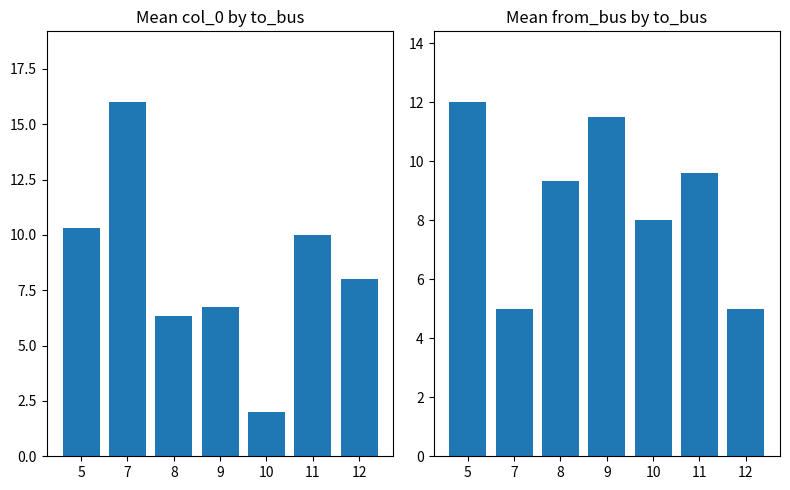

Reading left to right, what are all the values shown in this chart?

col_0: 5=10.3	7=16.0	8=6.3	9=6.8	10=2.0	11=10.0	12=8.0
from_bus: 5=12.0	7=5.0	8=9.3	9=11.5	10=8.0	11=9.6	12=5.0